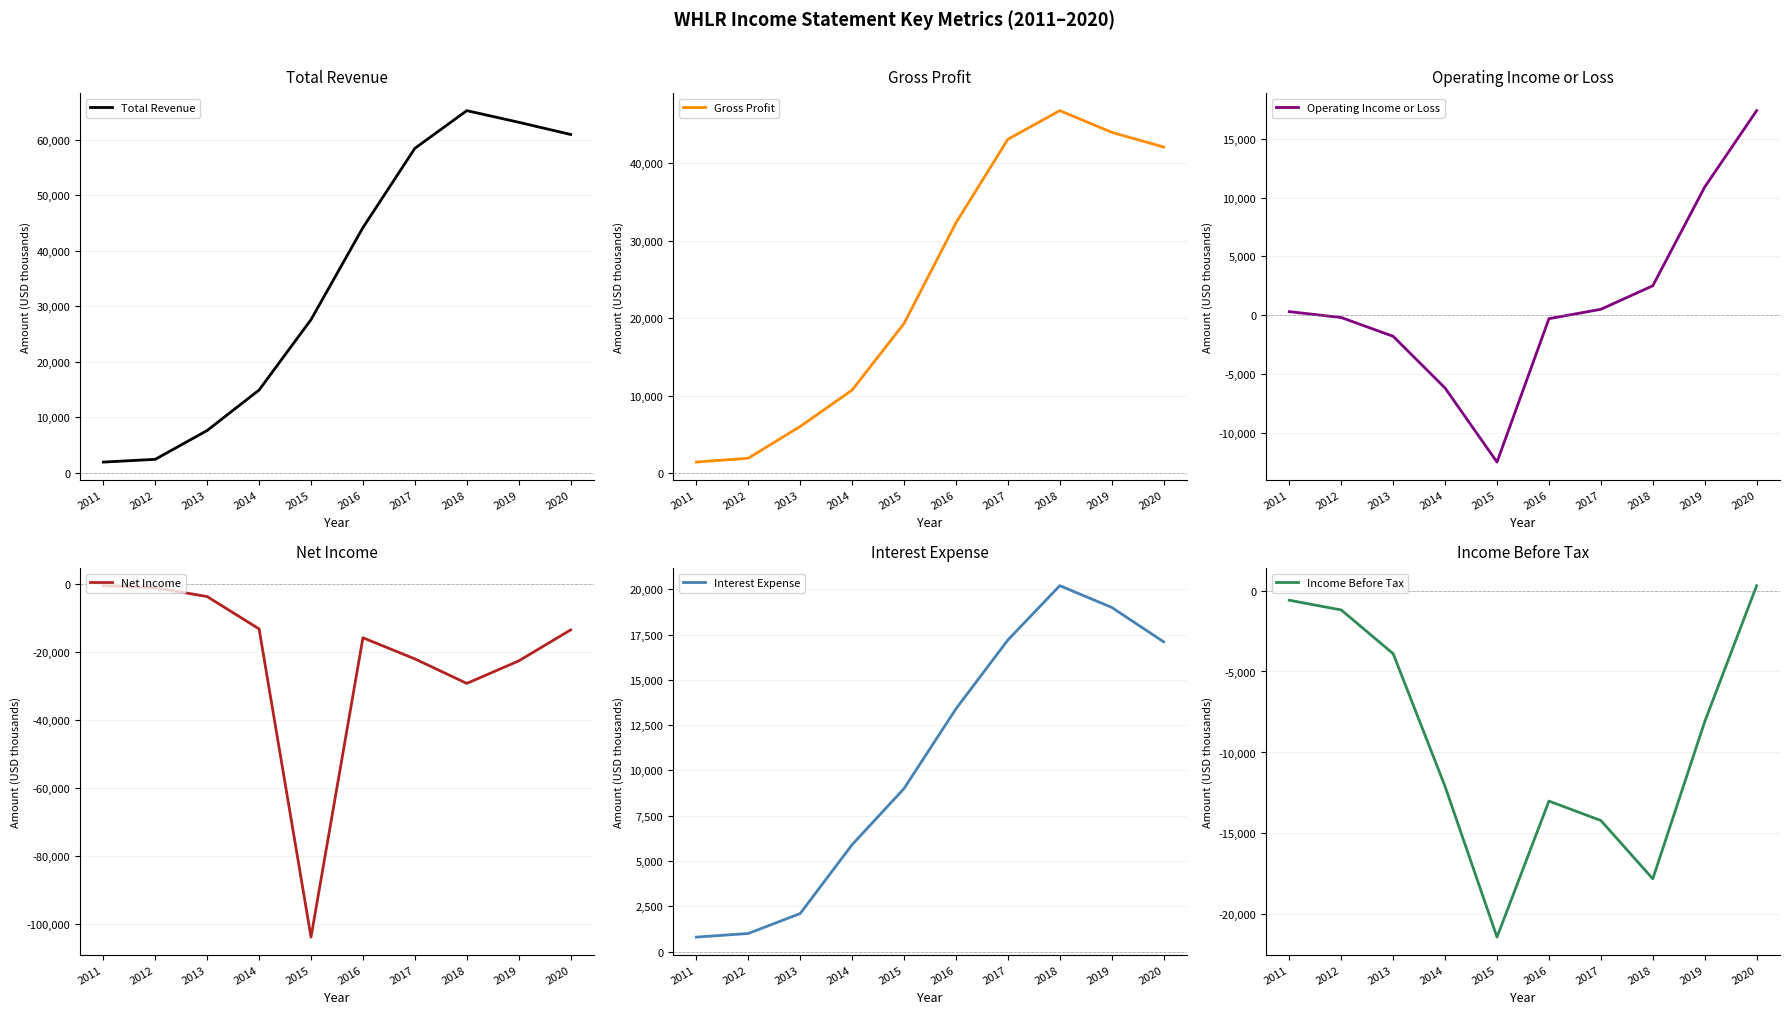

What is the value of the Operating Income or Loss point at the 9th from the left?

10900